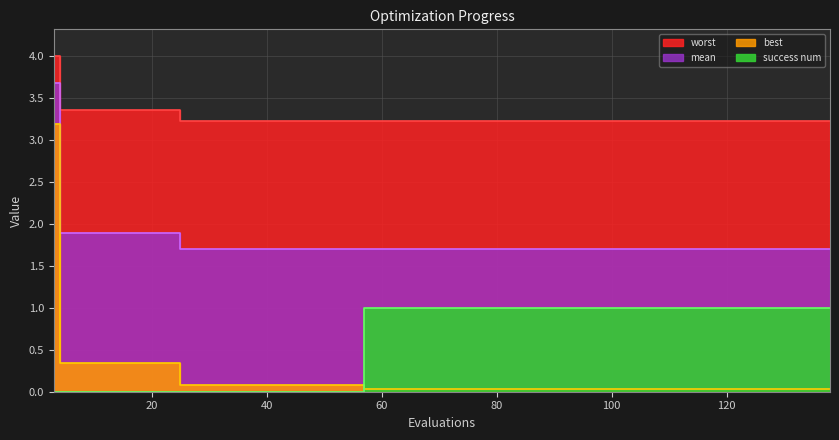

What is the greatest value displayed?

4.0